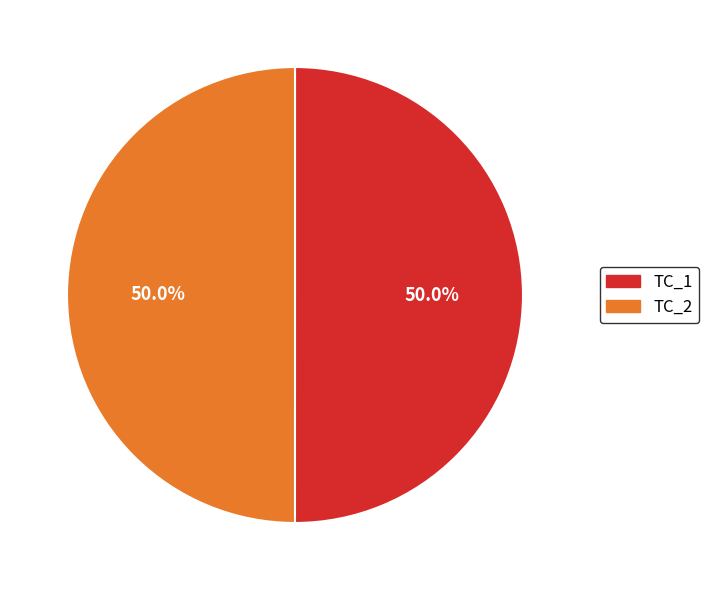

Count the number of slices in the pie.

2